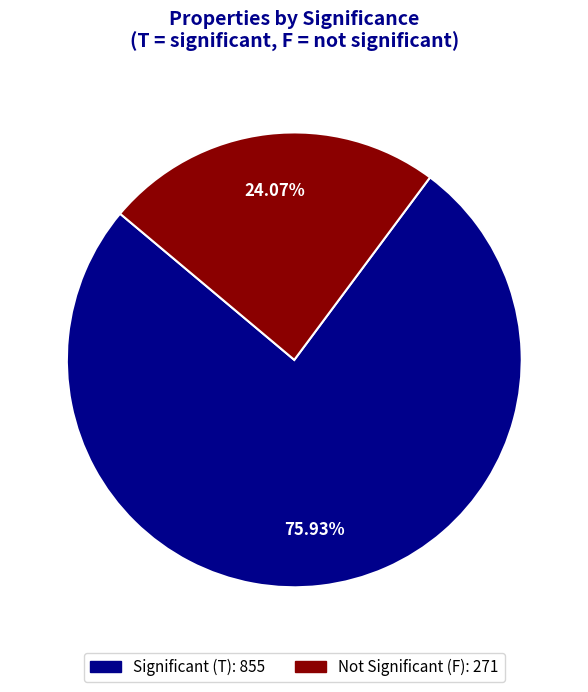

How many segments does this pie chart have?

2